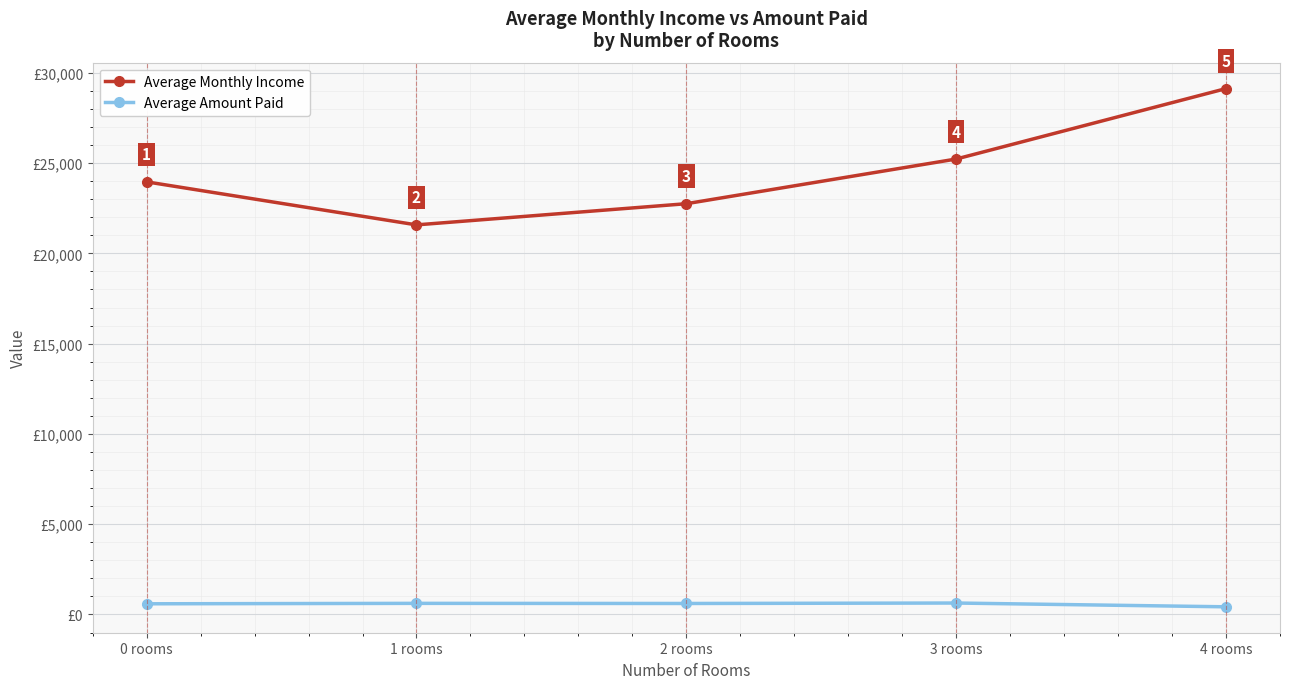

Is the value of Average Amount Paid at 3 rooms greater than the value of Average Monthly Income at 1 rooms?

No